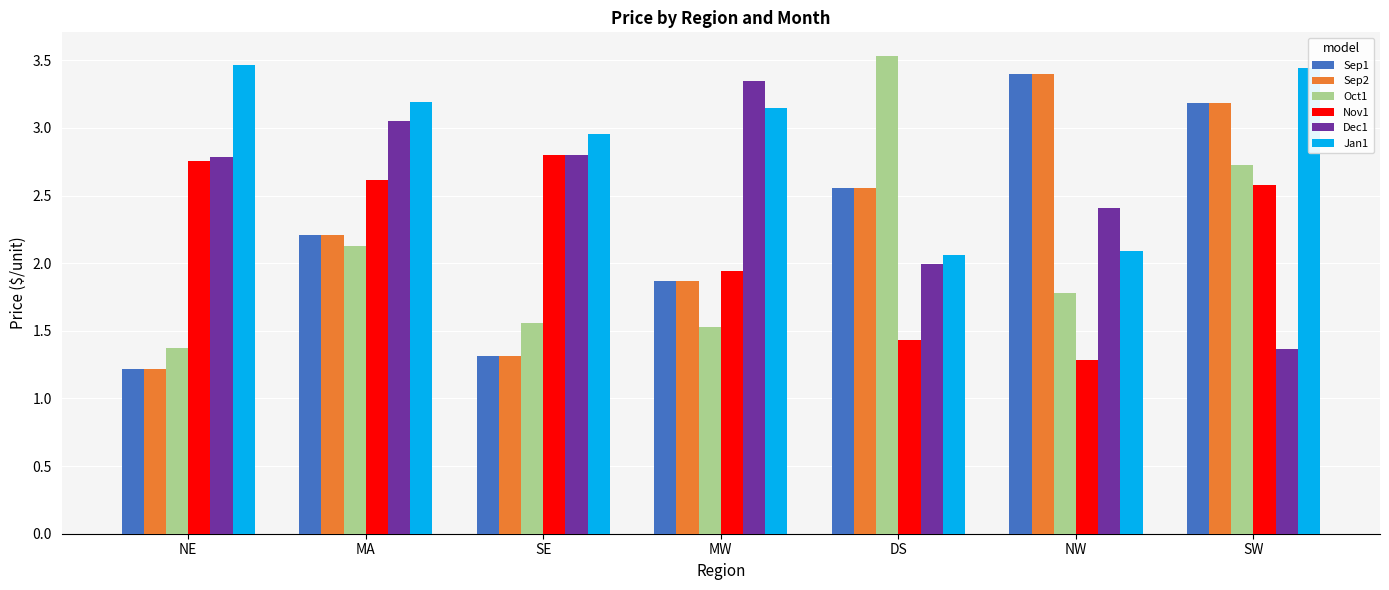

Rank the categories by Sep1 value from highest to lowest.

NW, SW, DS, MA, MW, SE, NE